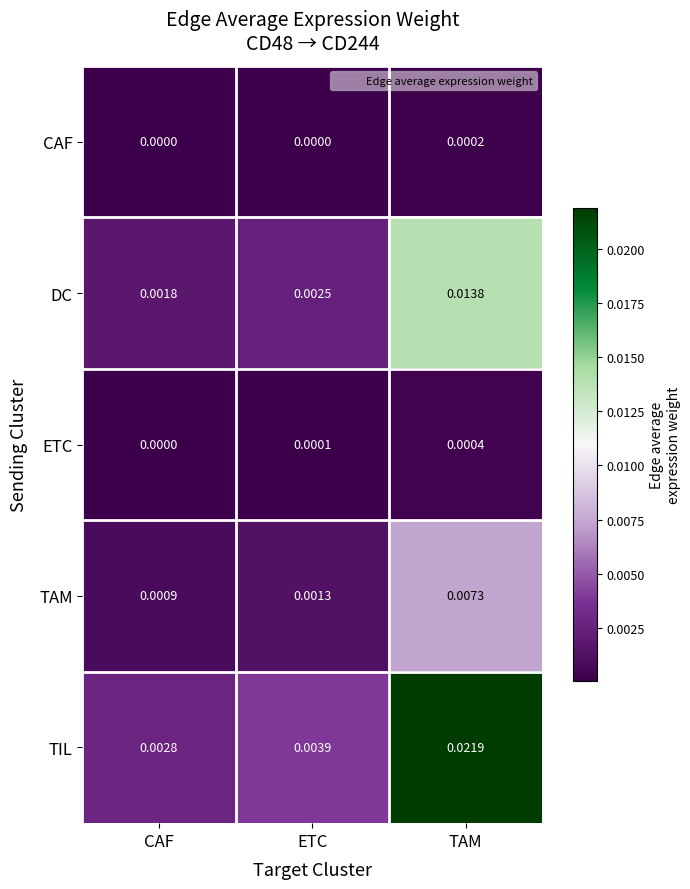

Which series has the largest total across all categories?

TIL